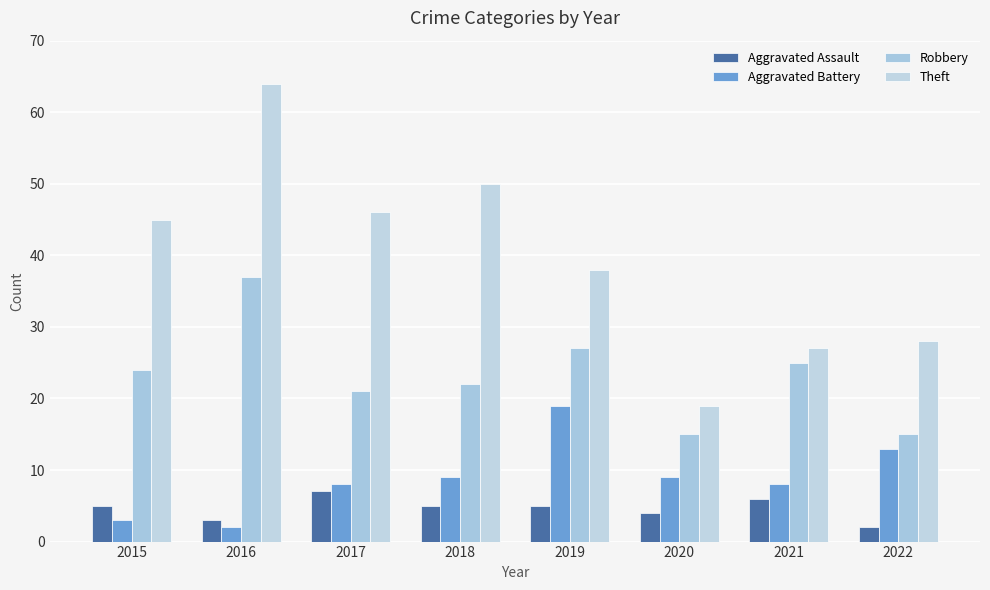

Does the chart contain any negative values?

No